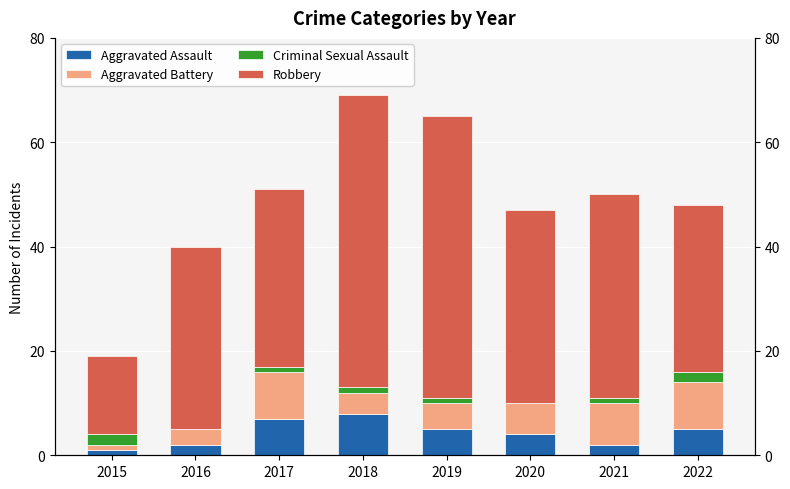

Does the chart contain stacked bars?

No